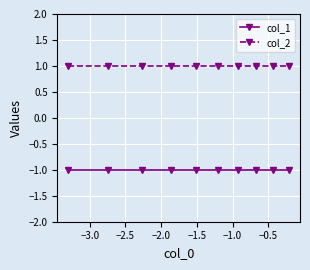

What is the value of the col_2 point at the 7th from the left?

1